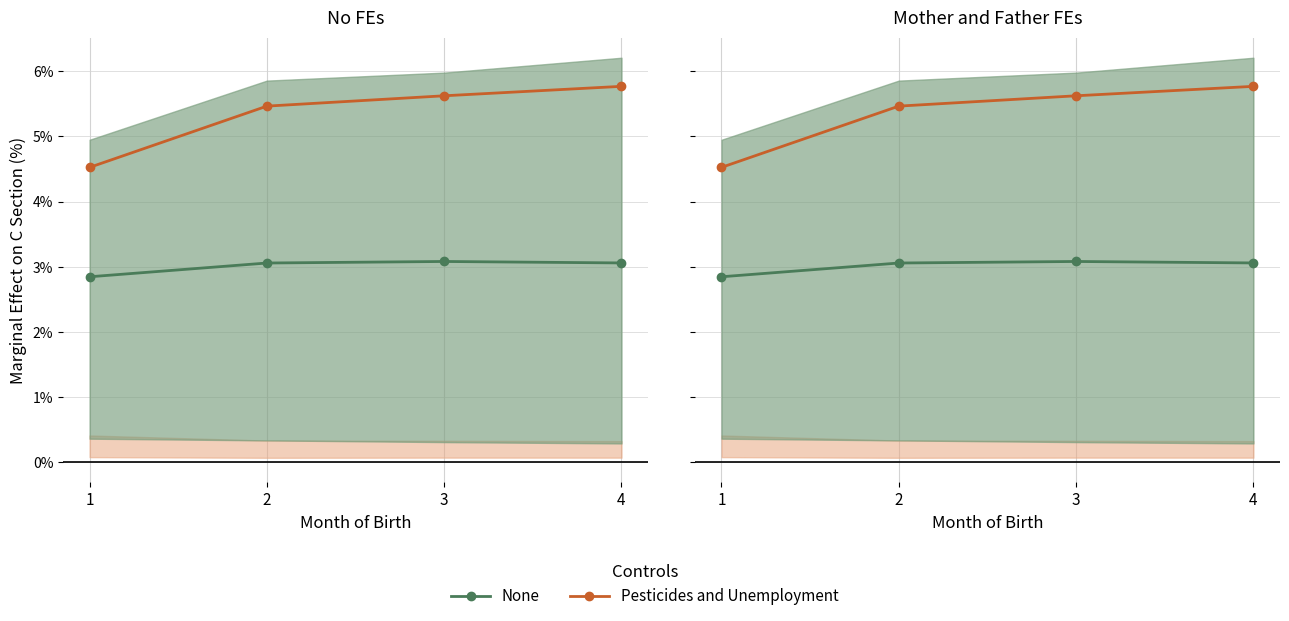

Is the value of Pesticides and Unemployment at 3 greater than the value of None at 4?

Yes